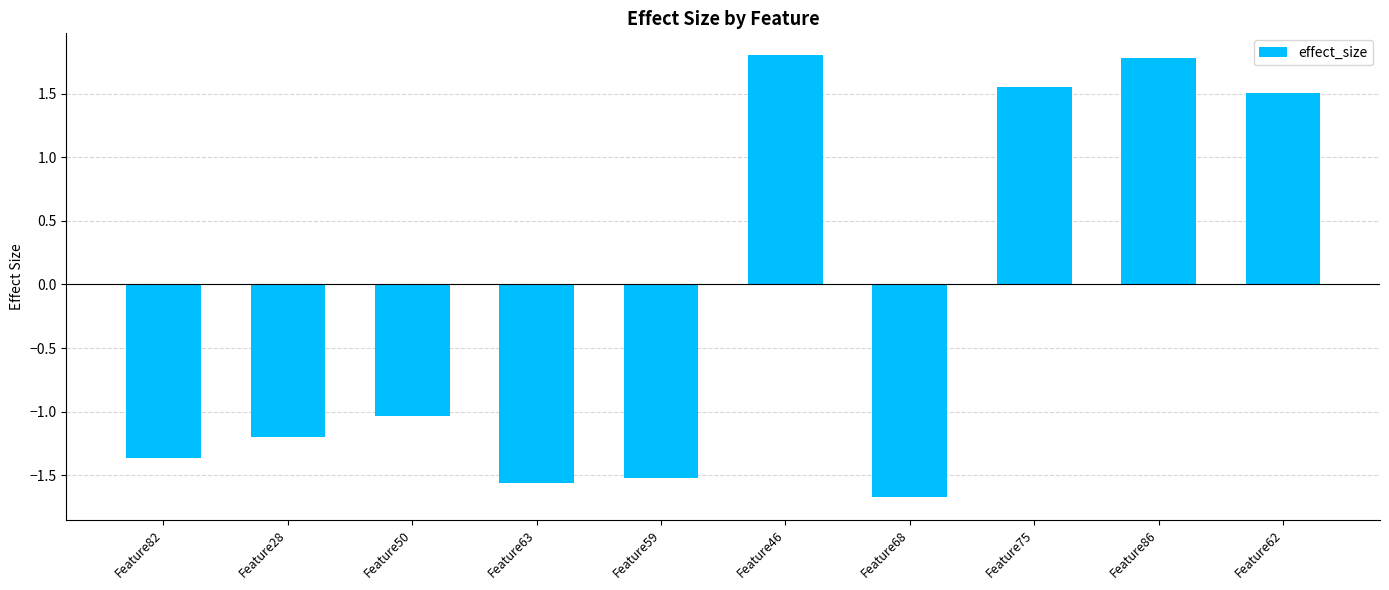

What is the difference between the maximum and second lowest values?

3.4